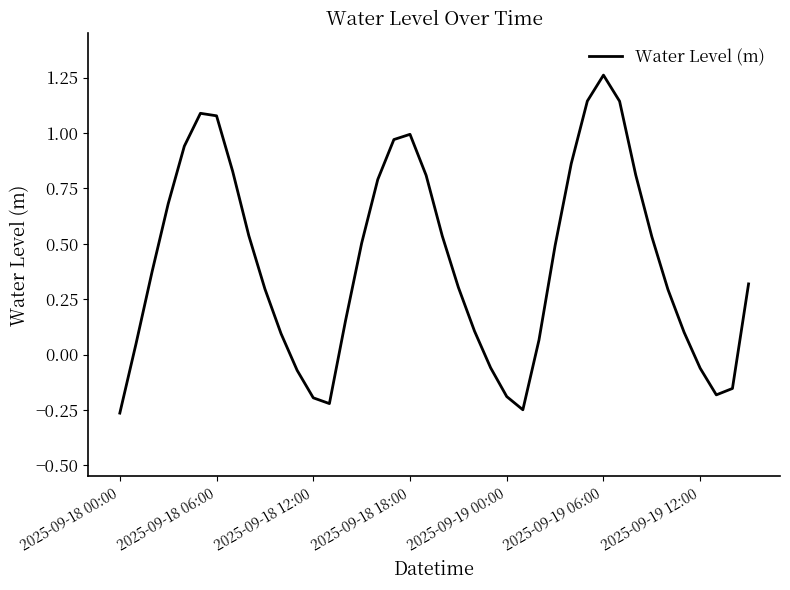

What is the difference between the maximum and minimum values?

1.5